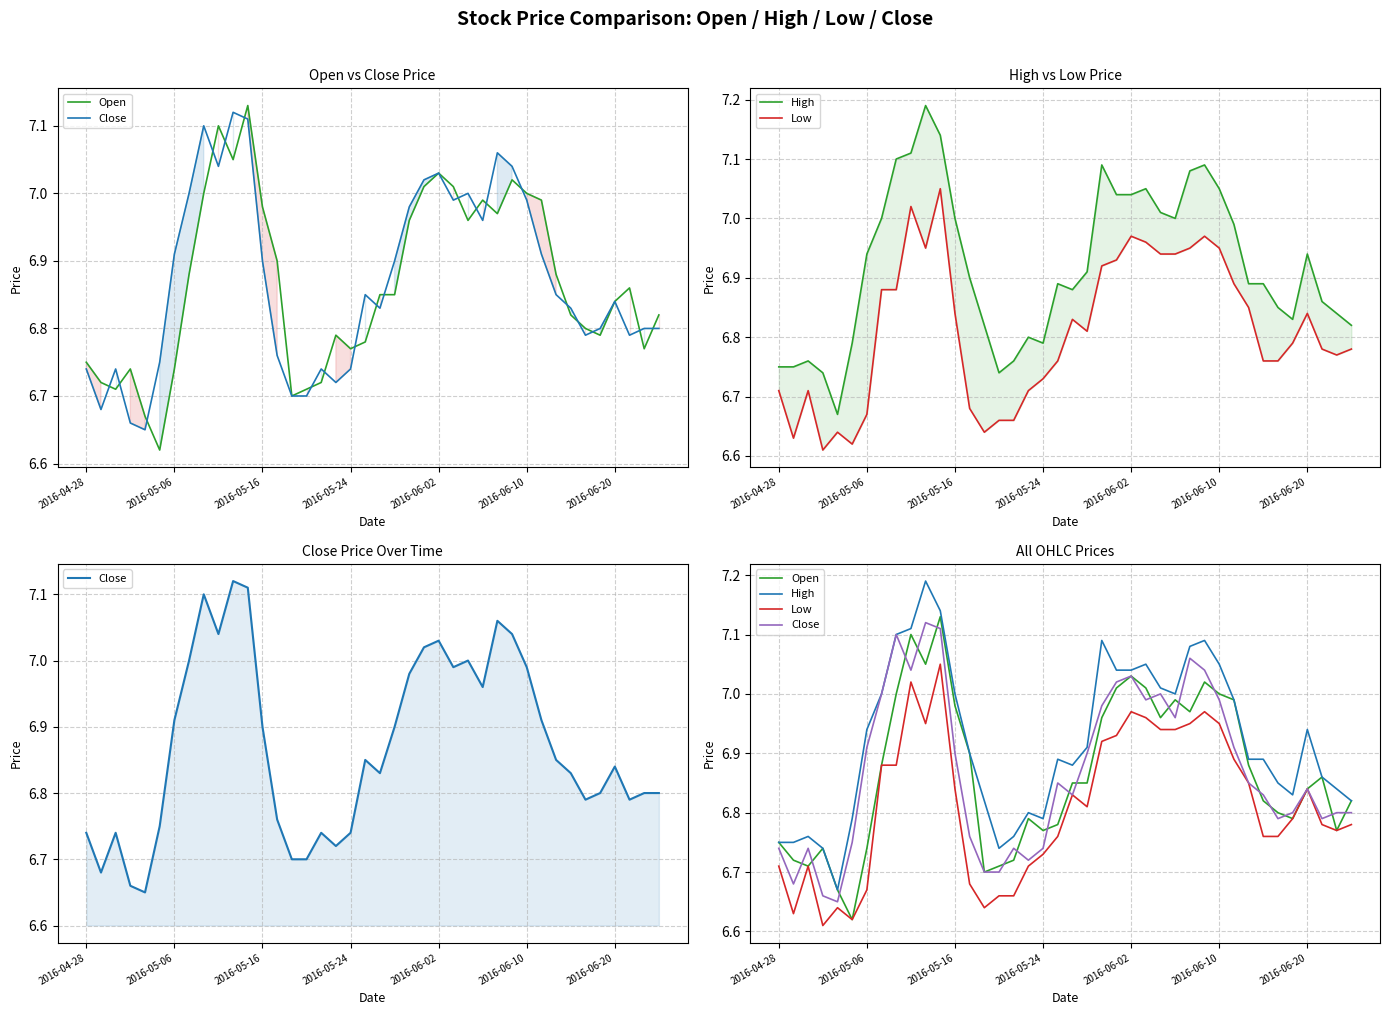

How many data points does each series have?

40